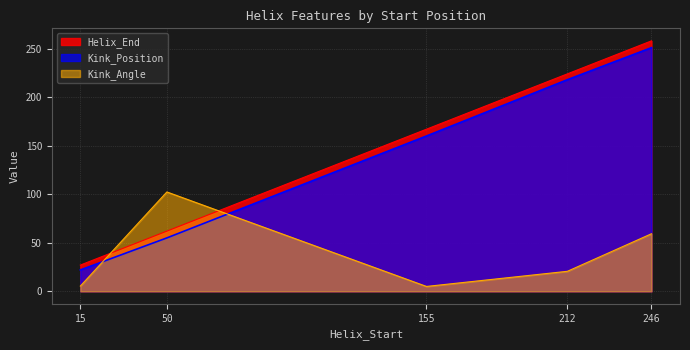

Reading left to right, list all the values displayed in this chart.

Helix_End: 27.0	62.0	167.0	224.0	258.0
Kink_Position: 22.0	55.0	160.0	218.0	251.0
Kink_Angle: 5.4	102.3	5.0	20.6	59.3